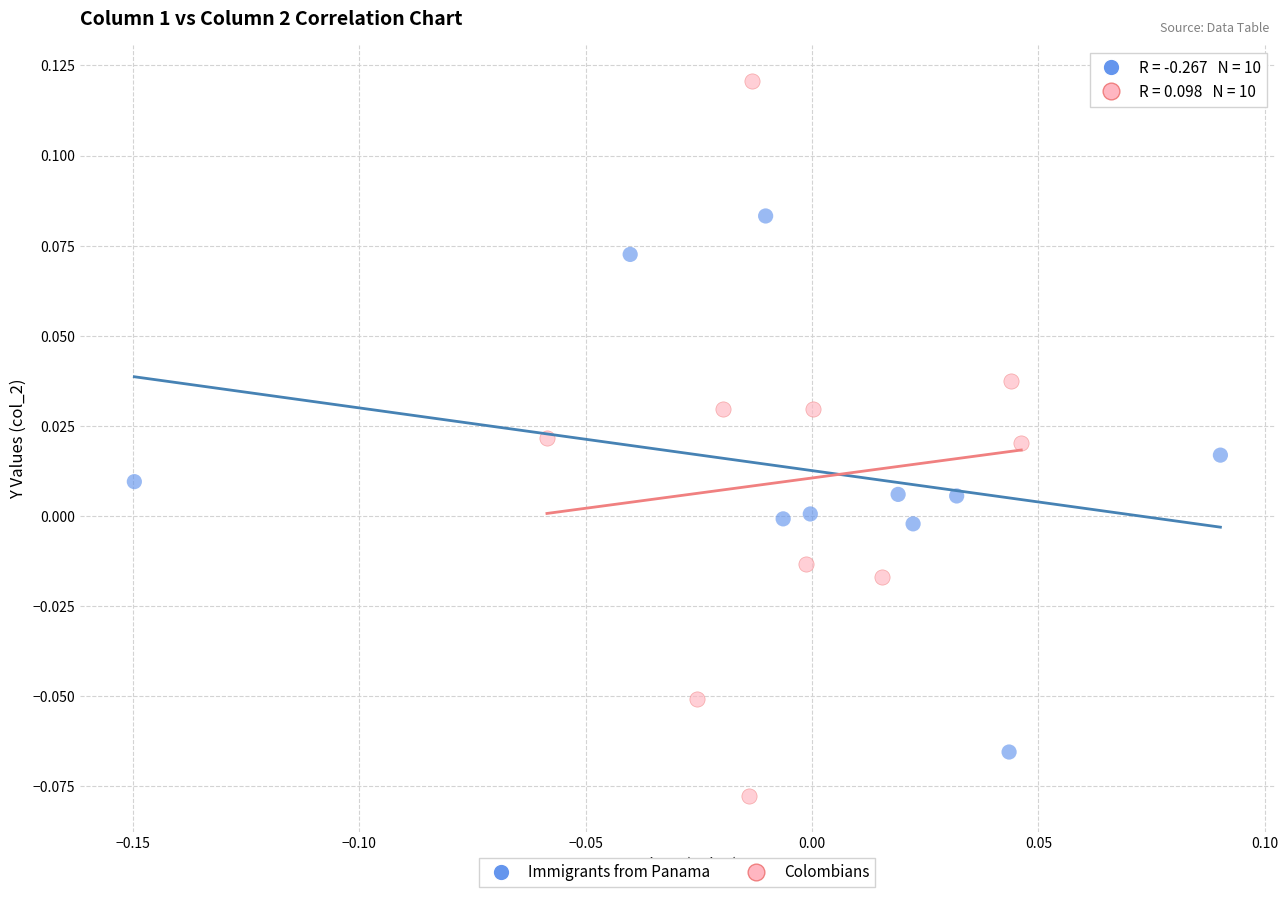

Which series contains the lowest Y value?

Colombians